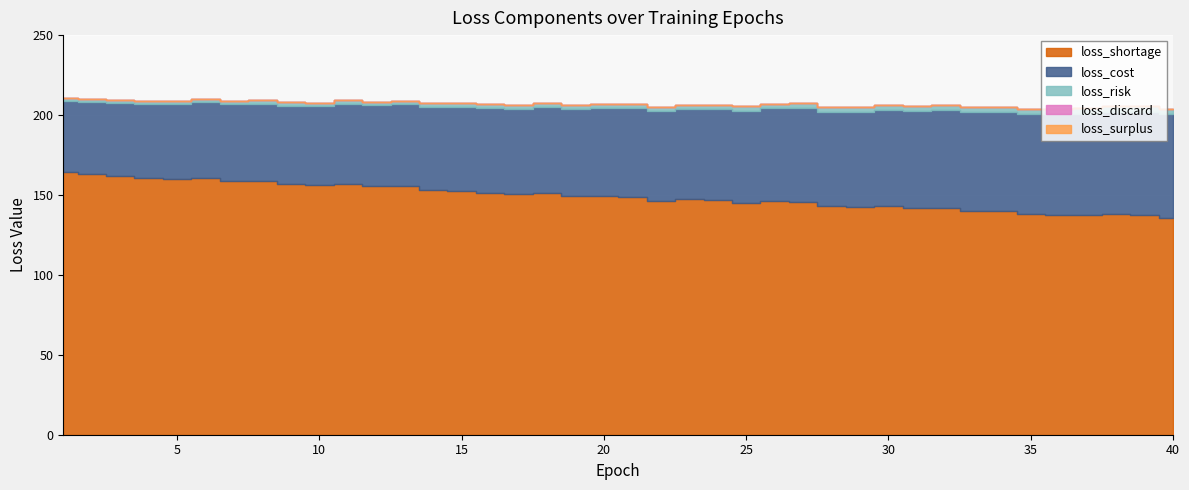

How many values in the loss_cost series exceed 55?

21